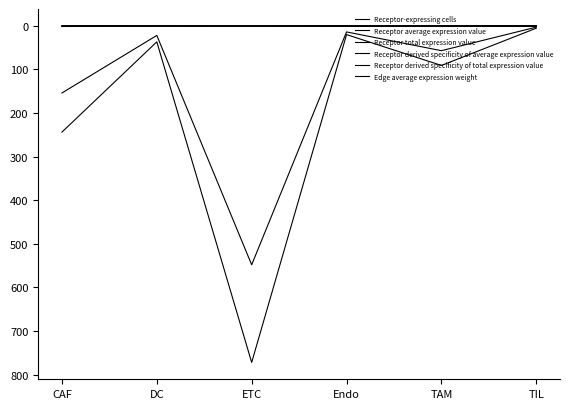

What position from the left is TAM?

5